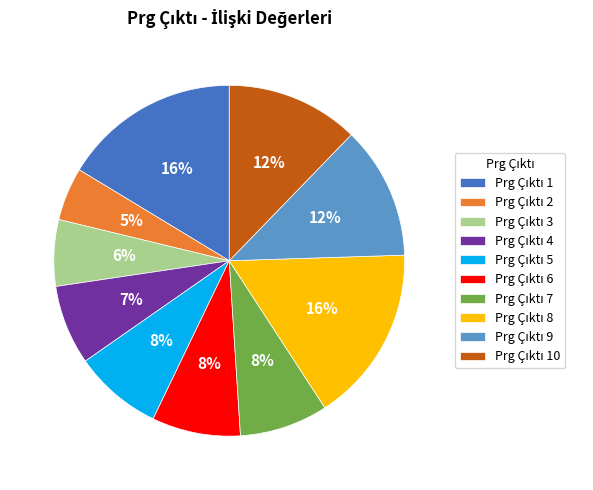

To the nearest percent, what is the difference between the largest and smallest slice percentages?

11%